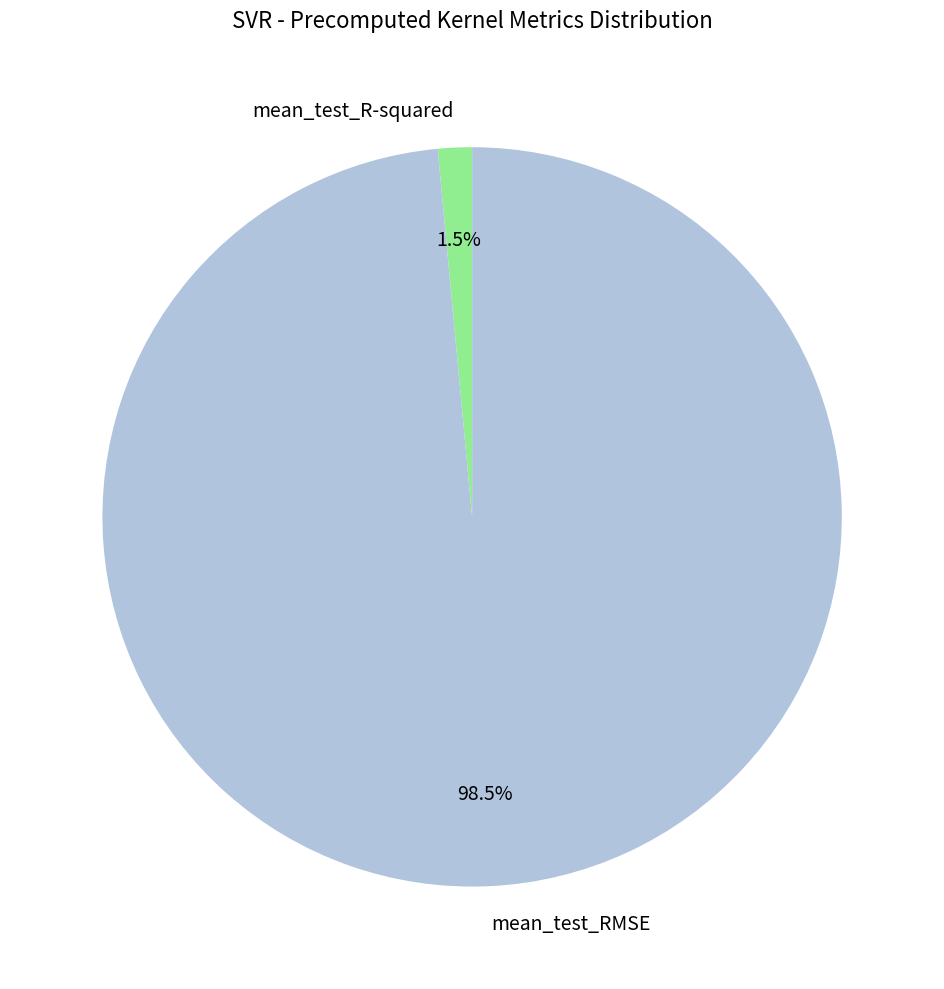

Rank the categories by value from highest to lowest.

mean_test_RMSE, mean_test_R-squared